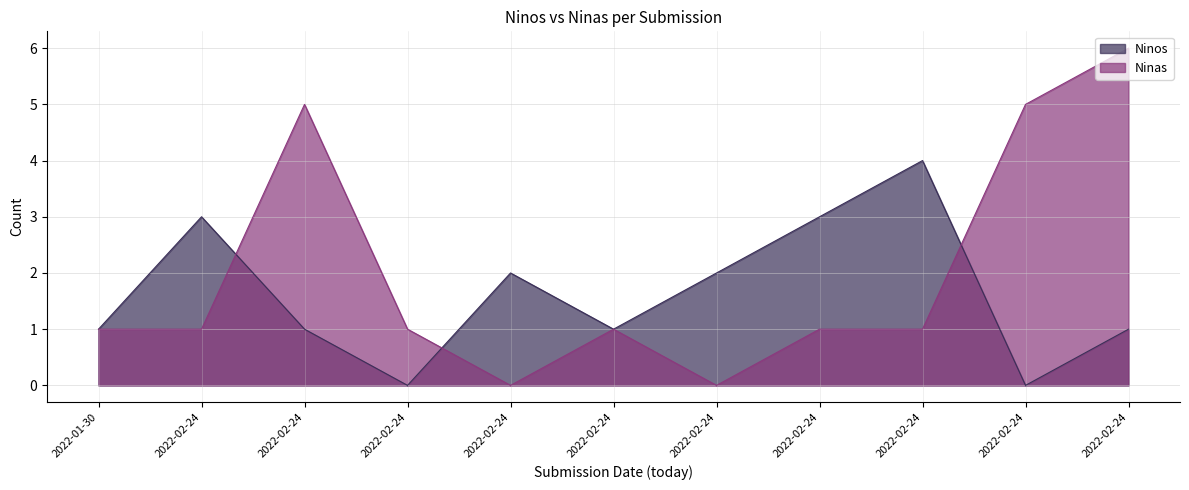

How many data points in Ninos are above 1?

5